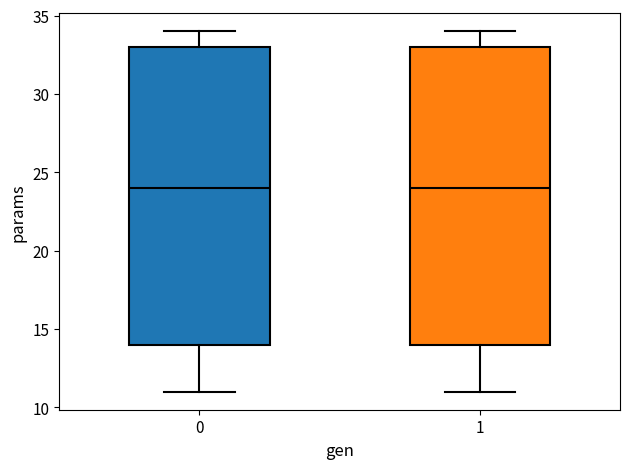

Reading left to right, transcribe this box plot: for each box, give where its median line is, the range the box spans, and where its two whiskers end, as read against the y-axis. The values are not printed on the chart, so give them approximately, as read against the axis.

0: median 24, box 14 to 33, whiskers 11 to 34
1: median 24, box 14 to 33, whiskers 11 to 34